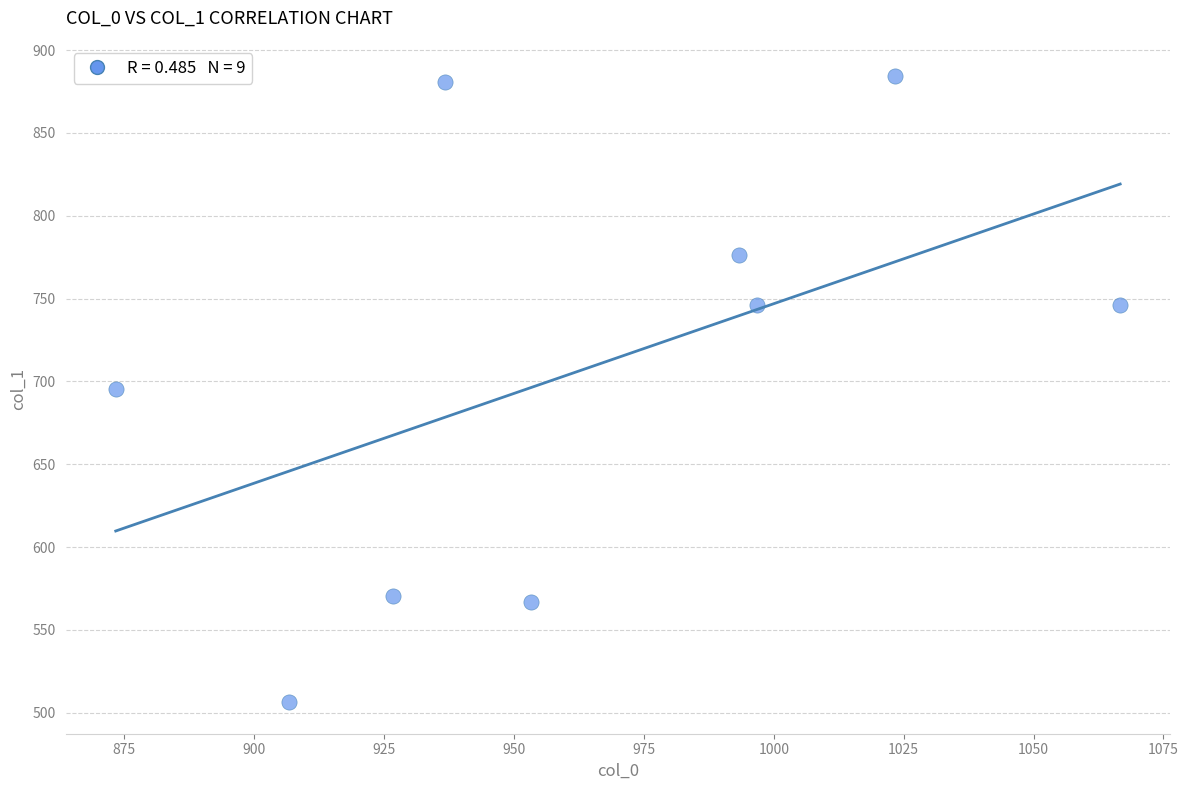

What is the range of X values (max minus min)?

193.3